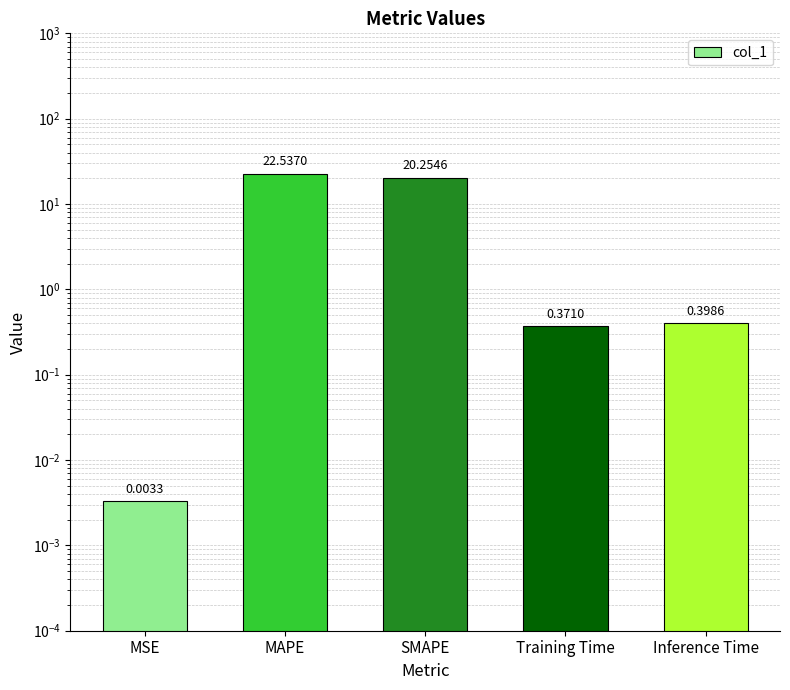

Which has a higher value, MAPE or MSE?

MAPE